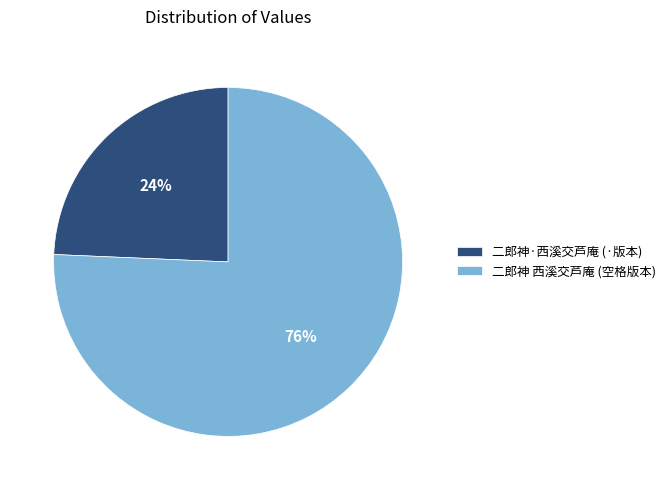

To the nearest percent, what is the combined percentage of 二郎神 西溪交芦庵 (空格版本) and 二郎神·西溪交芦庵 (·版本)?

100%